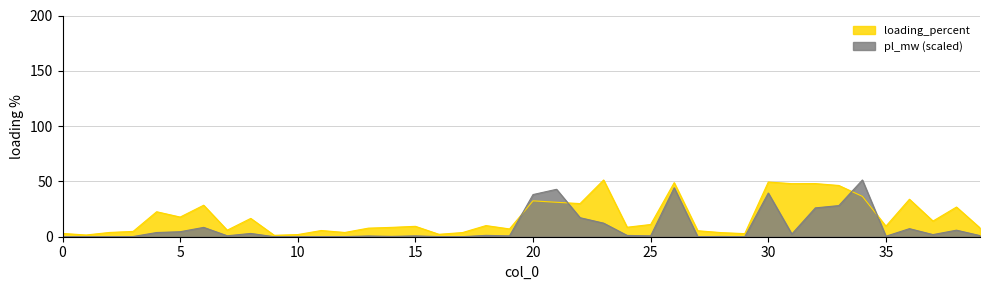

What is the average value of the pl_mw series?

8.7